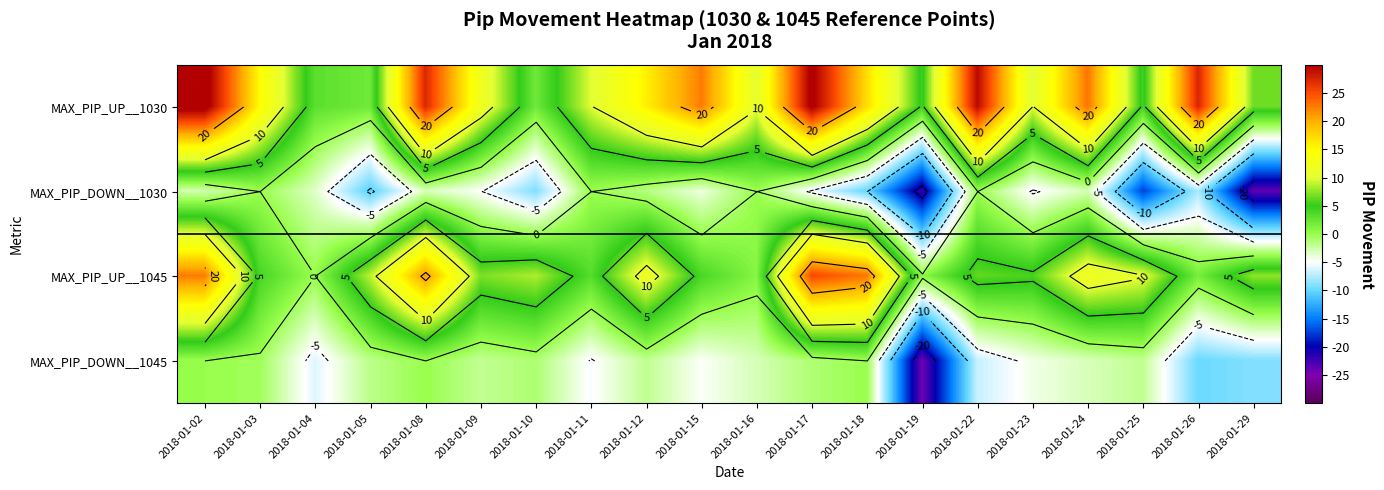

Is the value of MAX_PIP_DOWN__1030 at 2018-01-11 greater than the value of MAX_PIP_UP__1045 at 2018-01-29?

No